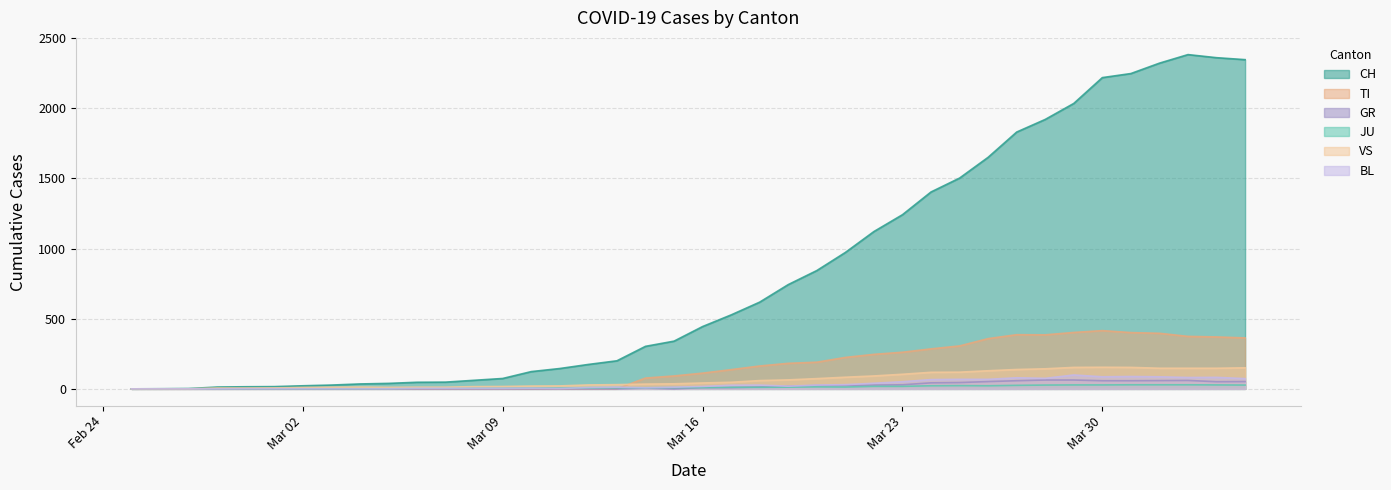

What is the difference between the second highest and minimum values in the GR series?

63